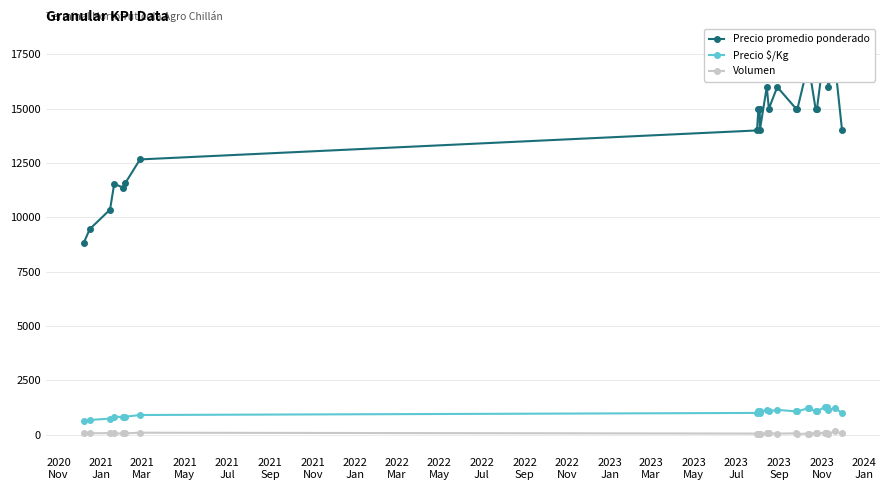

What is the spread (max minus min) of values at 2023
Jan?

15950